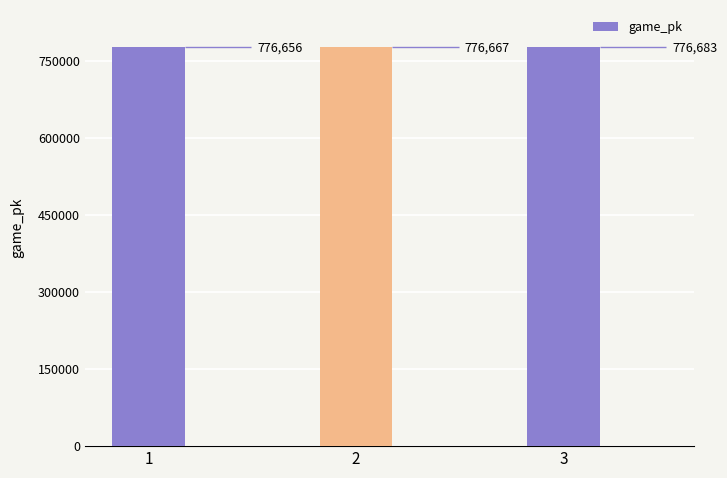

What is the ratio of the value at 3 to the value at 1?

1.0